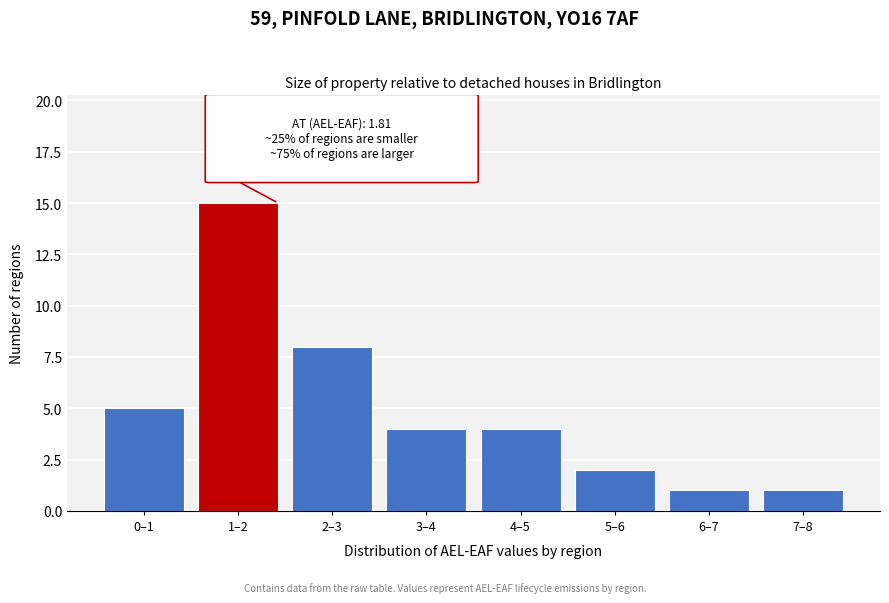

Reading right to left, what are all the values shown in this chart?

7–8=1	6–7=1	5–6=2	4–5=4	3–4=4	2–3=8	1–2=15	0–1=5